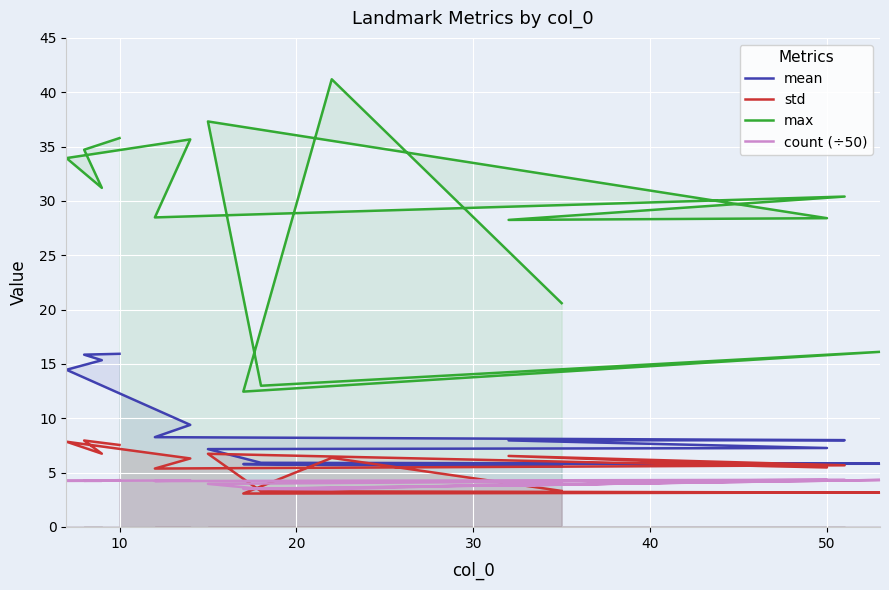

What is the highest value of the mean series?

15.9